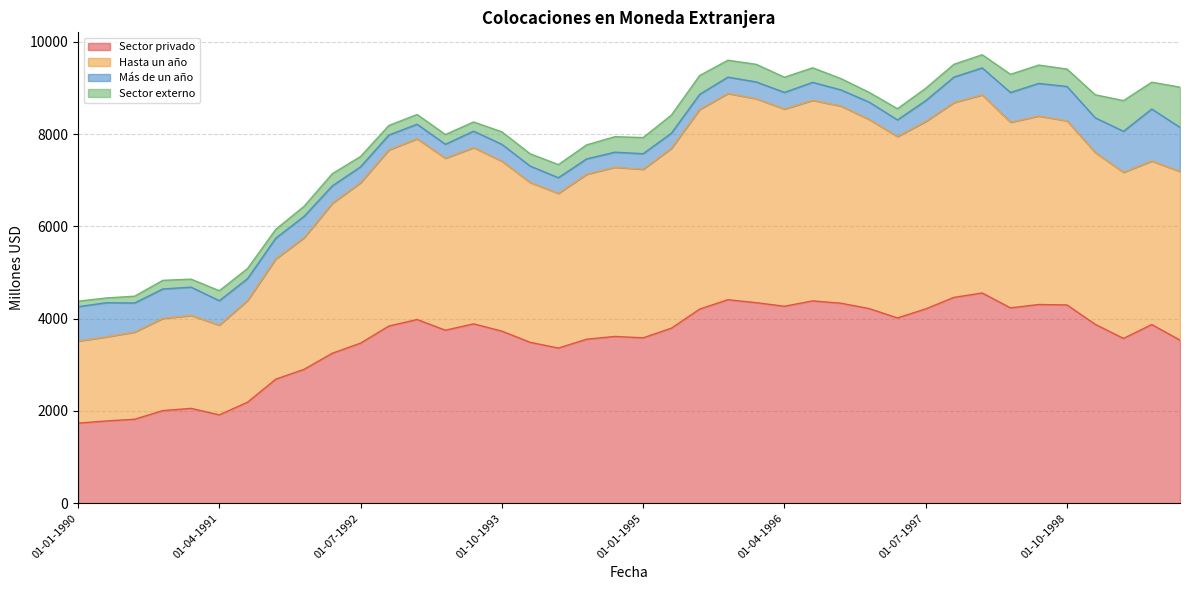

Is it true that Sector privado equals 4297 at 01-10-1998?

True